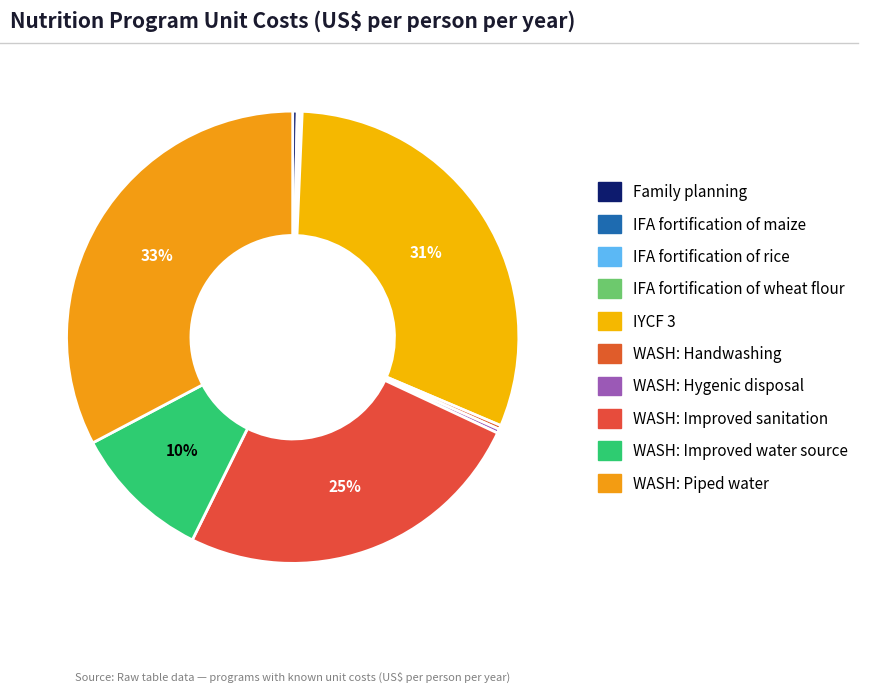

Is the sum of WASH: Handwashing and WASH: Piped water greater than half?

No